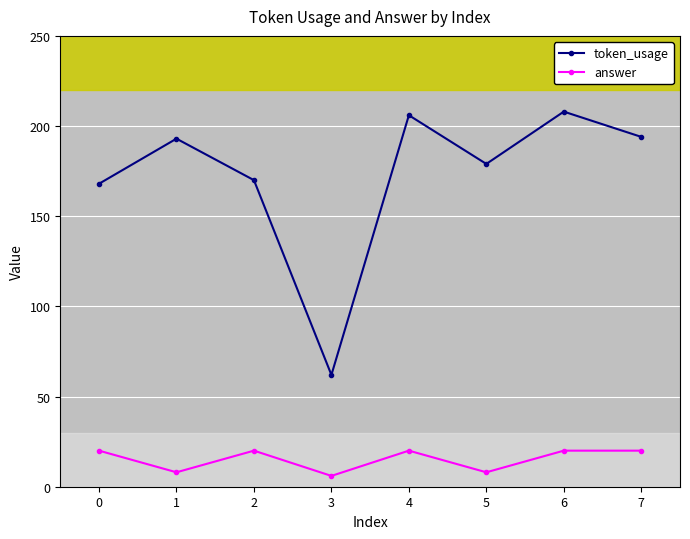

List the series in order of their overall mean, highest first.

token_usage, answer